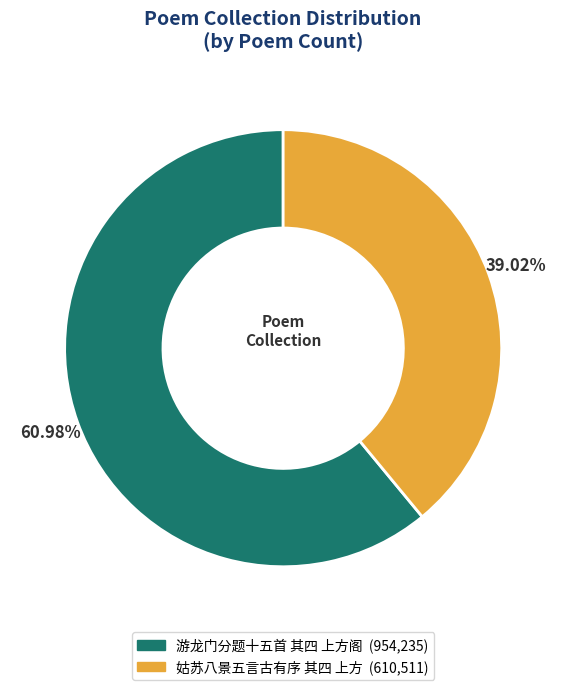

Is there any slice that represents more than half of the pie?

Yes